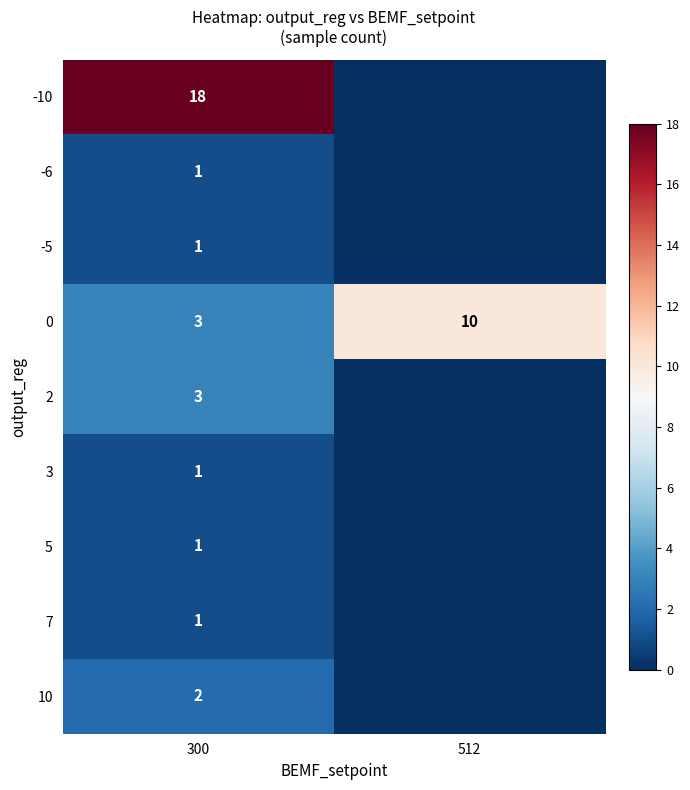

At how many categories does at least one series exceed 2?

2